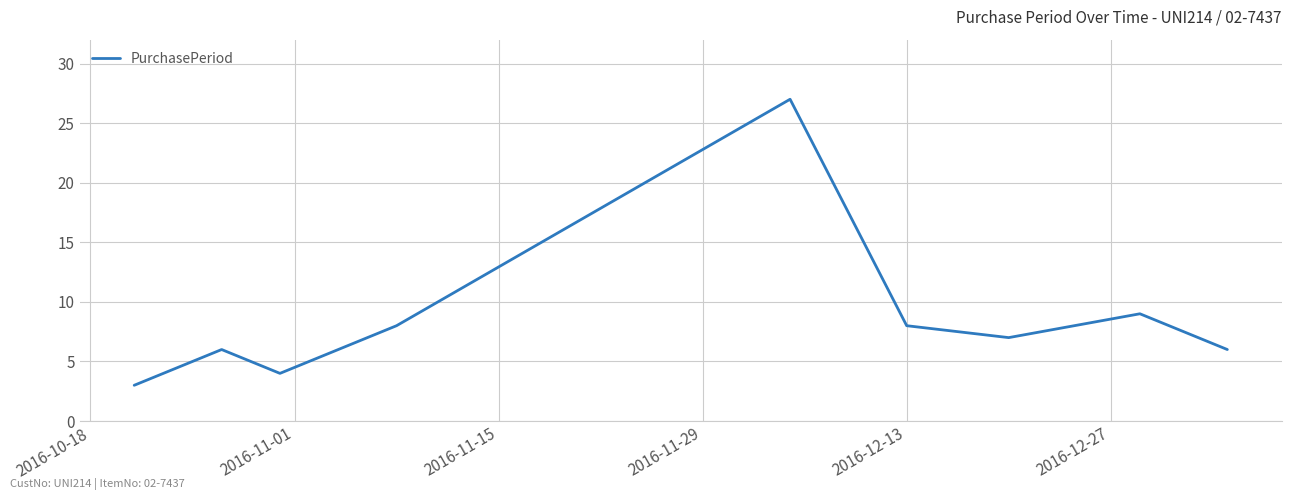

What is the smallest value displayed?

3